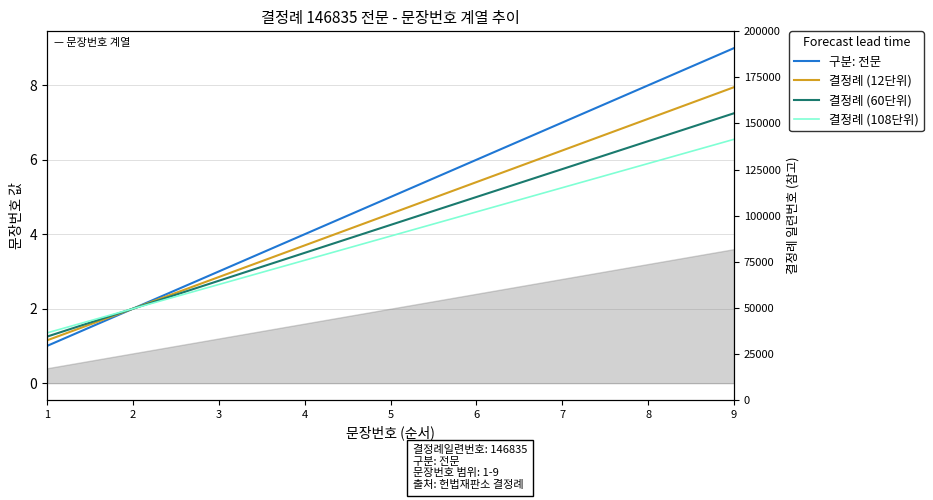

True or false: 결정례 (60단위) has a value of 10.8 at 9.

False